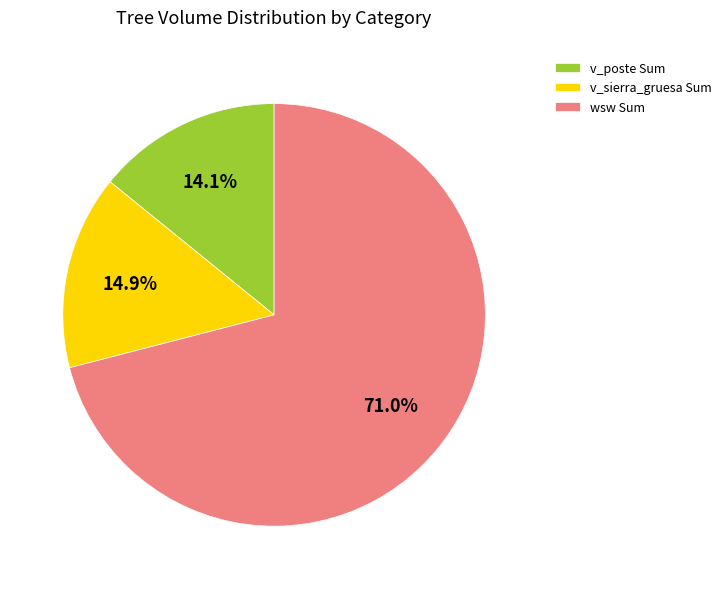

What is the majority slice?

wsw Sum